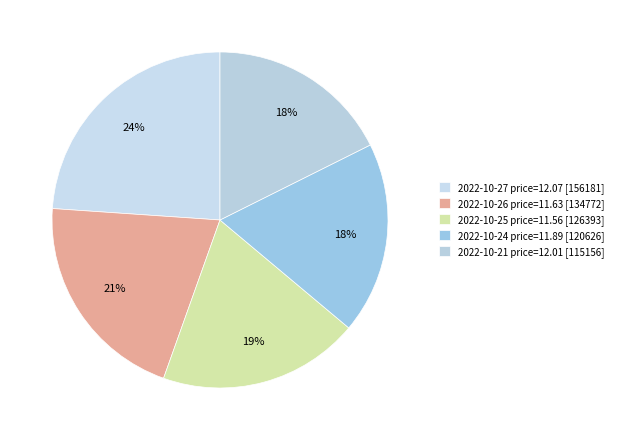

Count the number of slices in the pie.

5